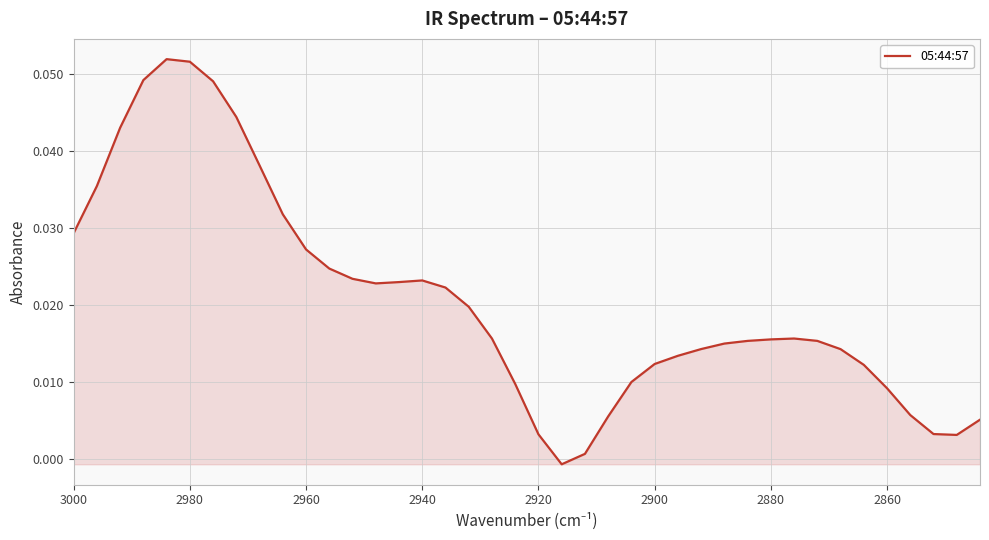

The value at 24 is 0.0. True or false?

False